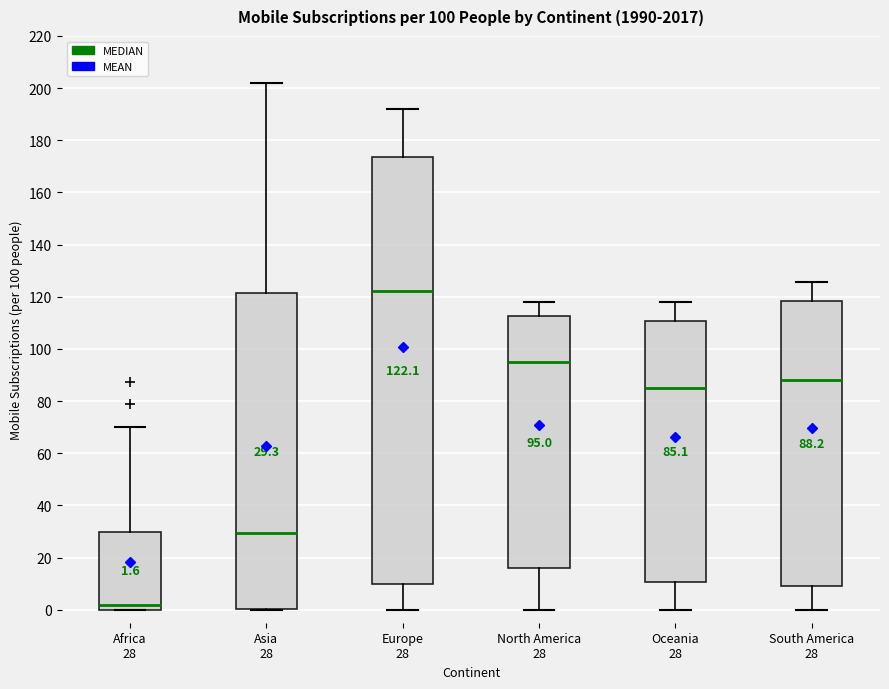

Comparing the boxes themselves (not the whiskers), which one is the tallest?

Europe 28